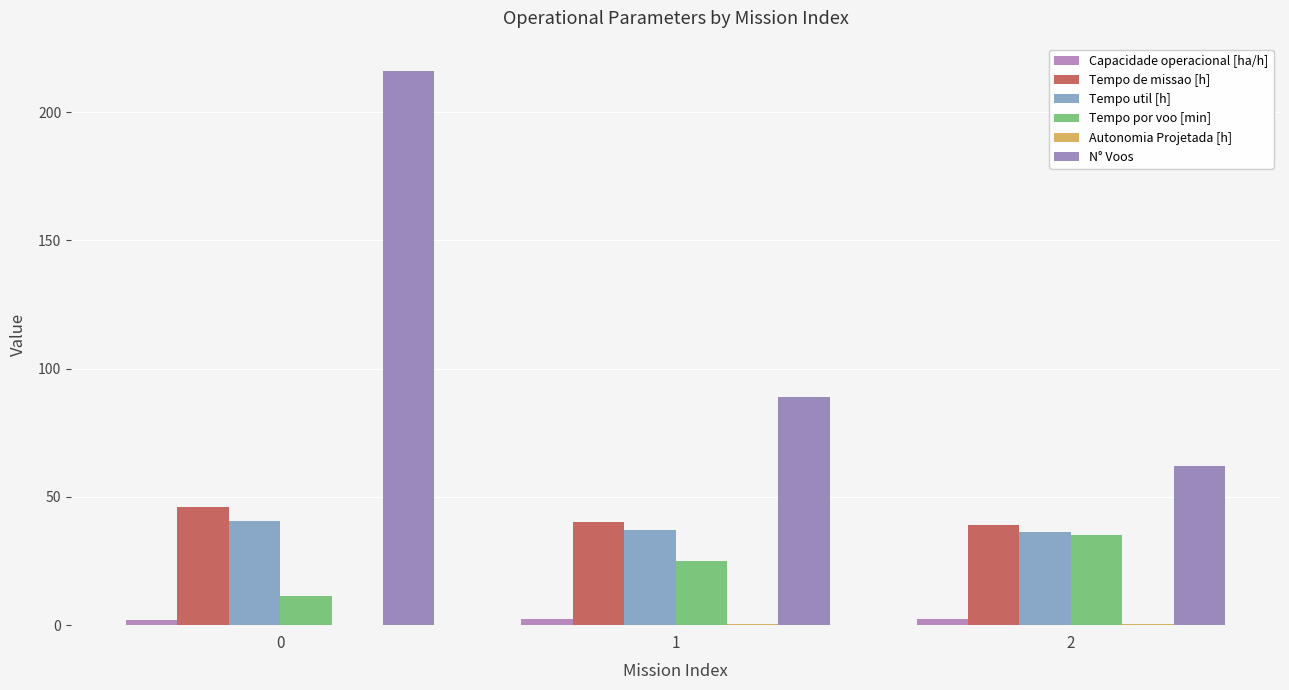

What value does the Capacidade operacional [ha/h] series have at 2?

2.6